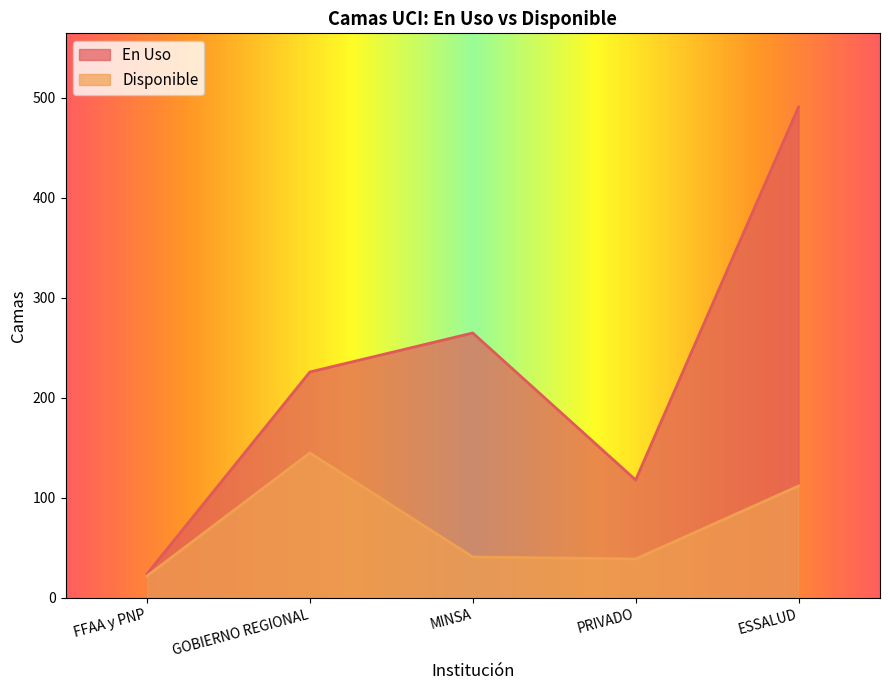

Between FFAA y PNP and PRIVADO, which is larger?

PRIVADO